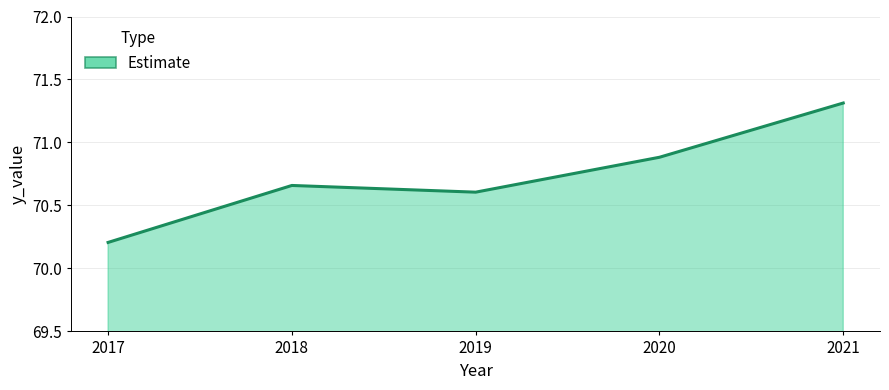

Reading left to right, extract all data points from this chart.

70.2	70.7	70.6	70.9	71.3